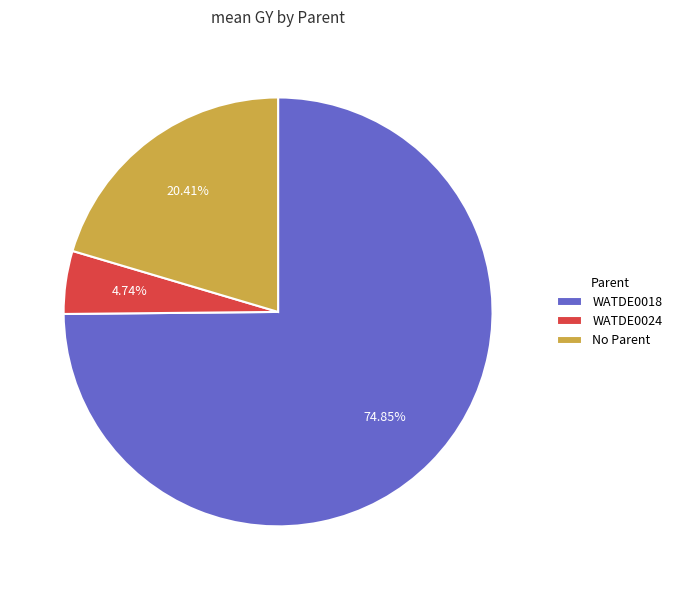

Is WATDE0018 the majority of the pie?

Yes